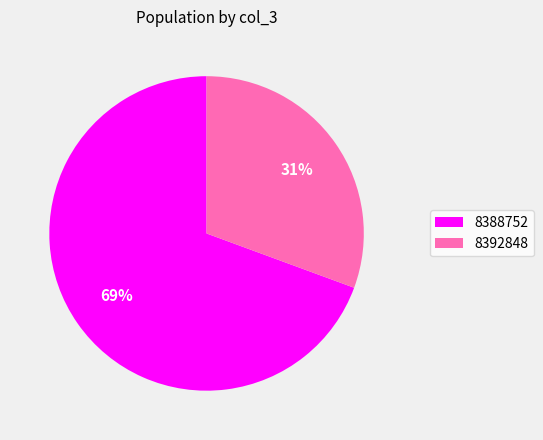

How many slices are in this pie chart?

2